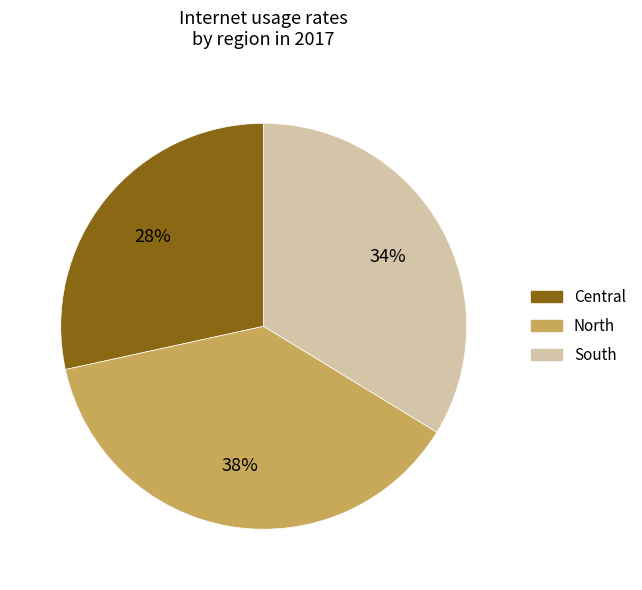

Does any single category account for the majority?

No